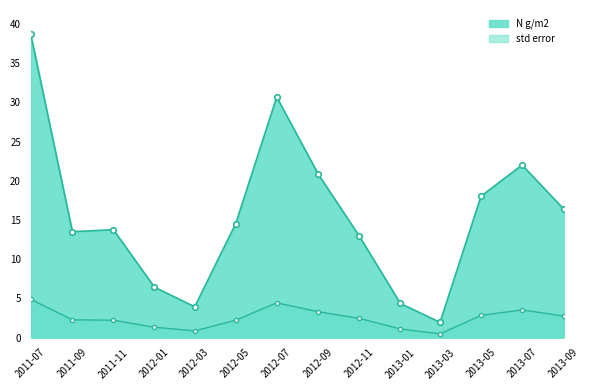

Which category has the lowest value in the N g/m2 series?

2013-03